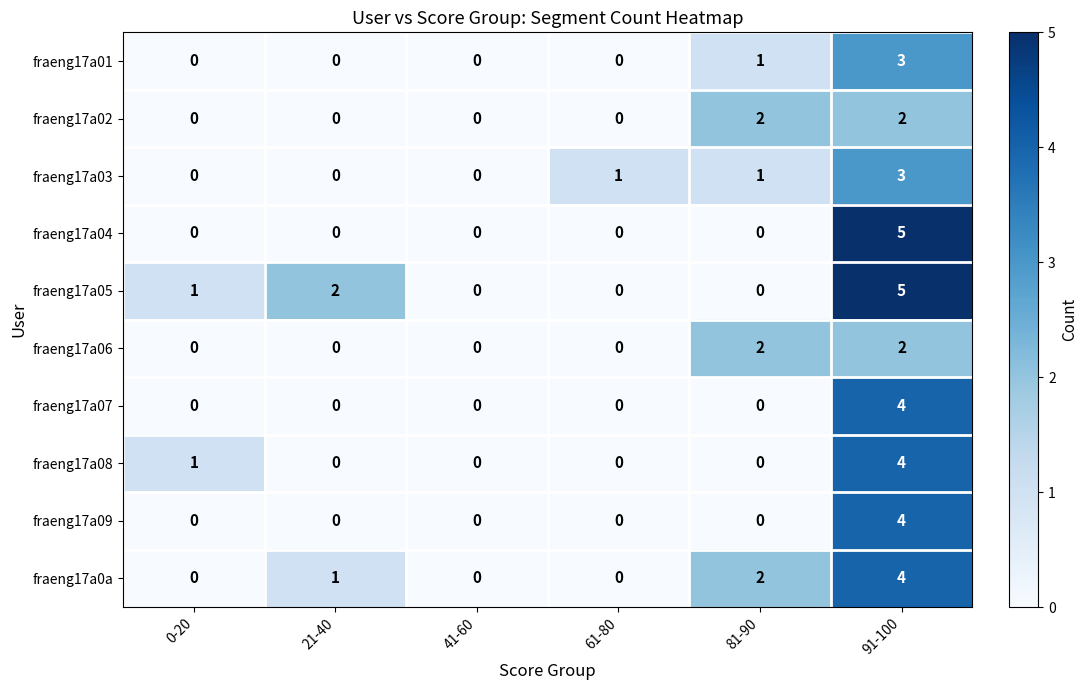

At which category does the chart reach its peak across all series?

91-100